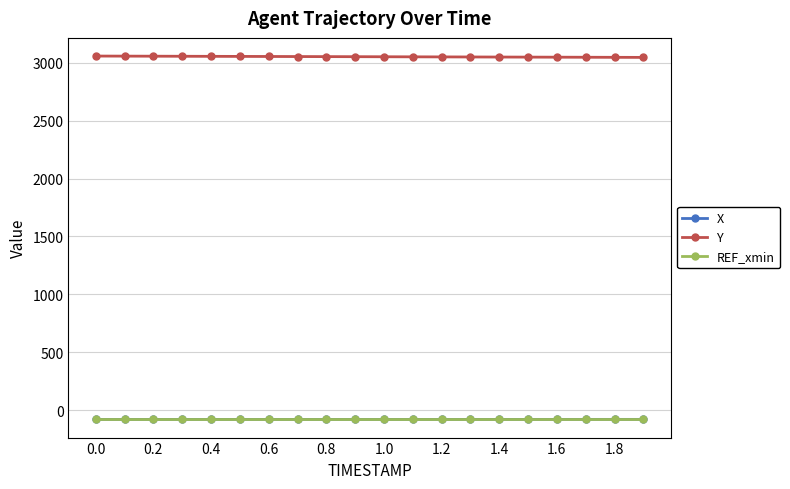

Is this an area chart (filled region under the line)?

No